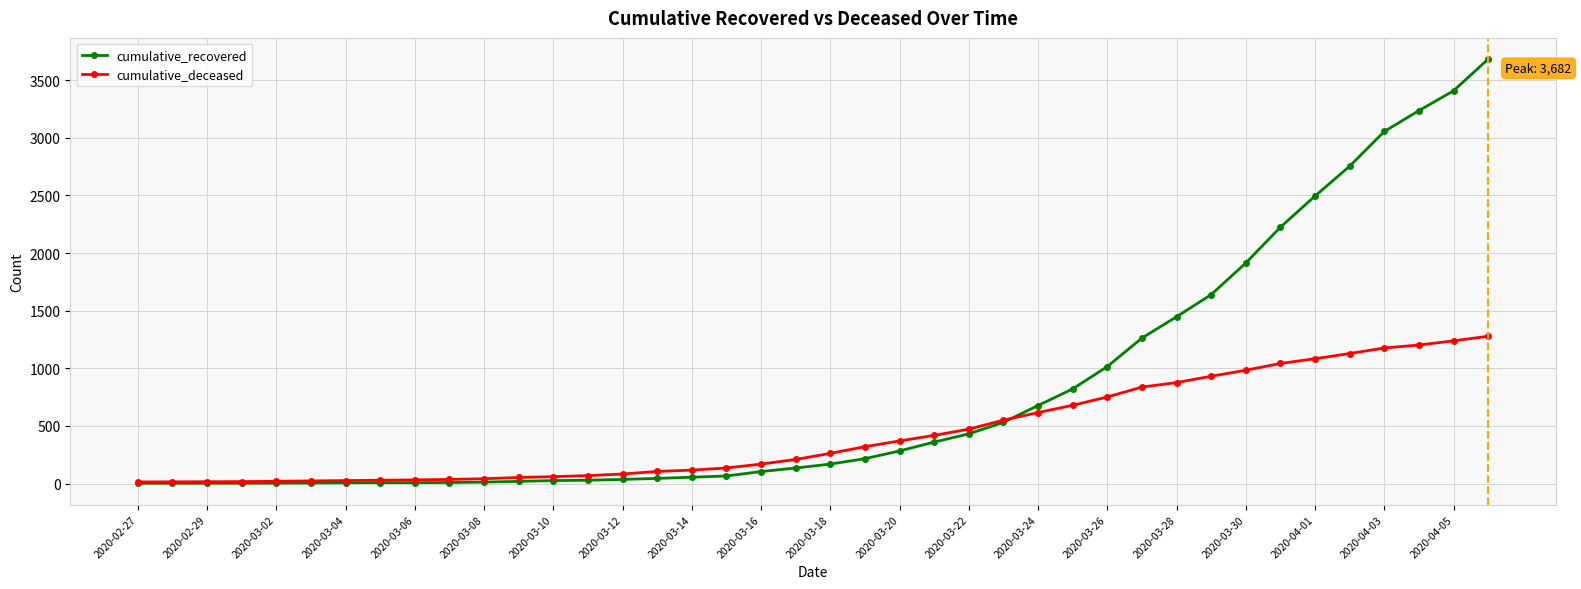

Which series has the largest range (max minus min)?

cumulative_recovered